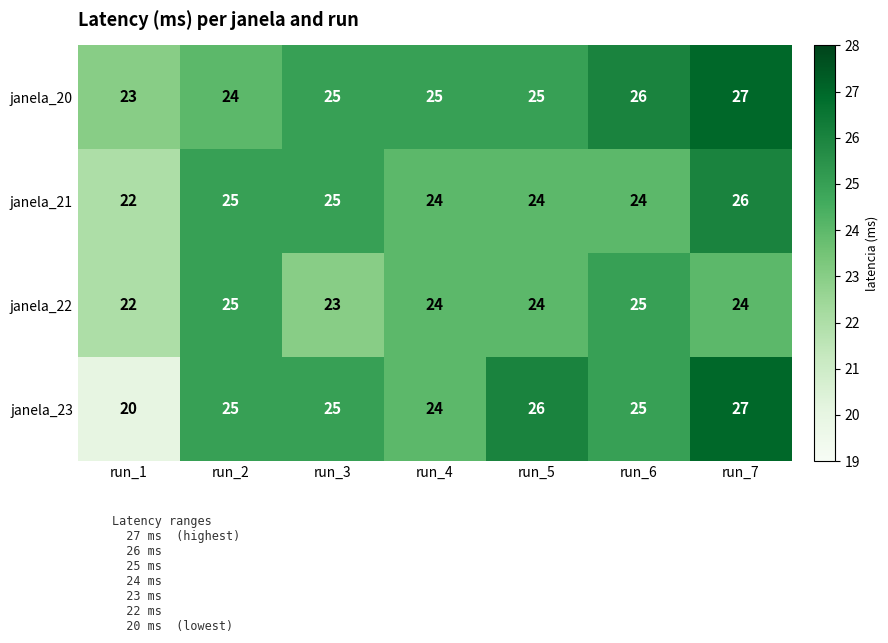

Which series has the widest spread of values?

janela_23